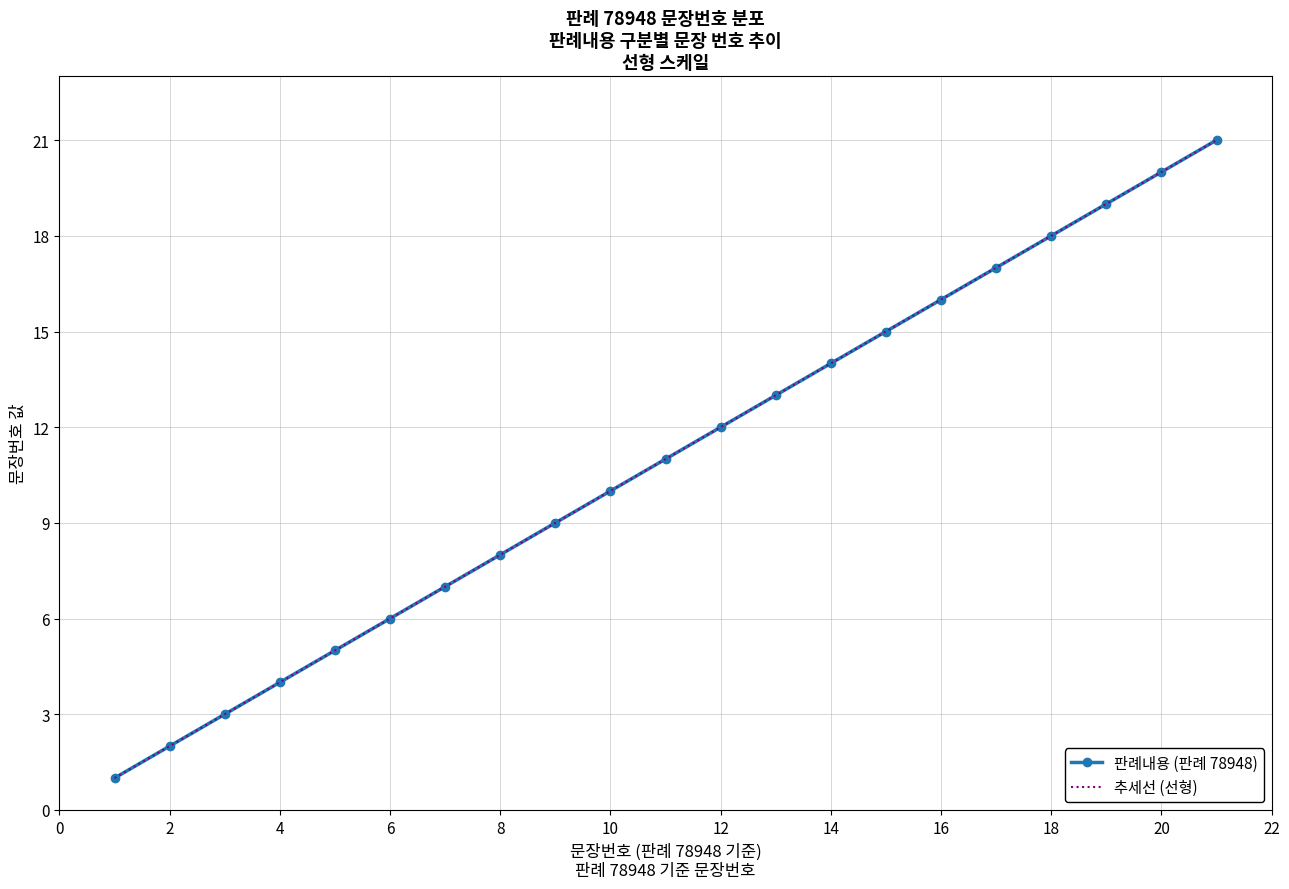

What is the change in value from 15 to 20?

+5